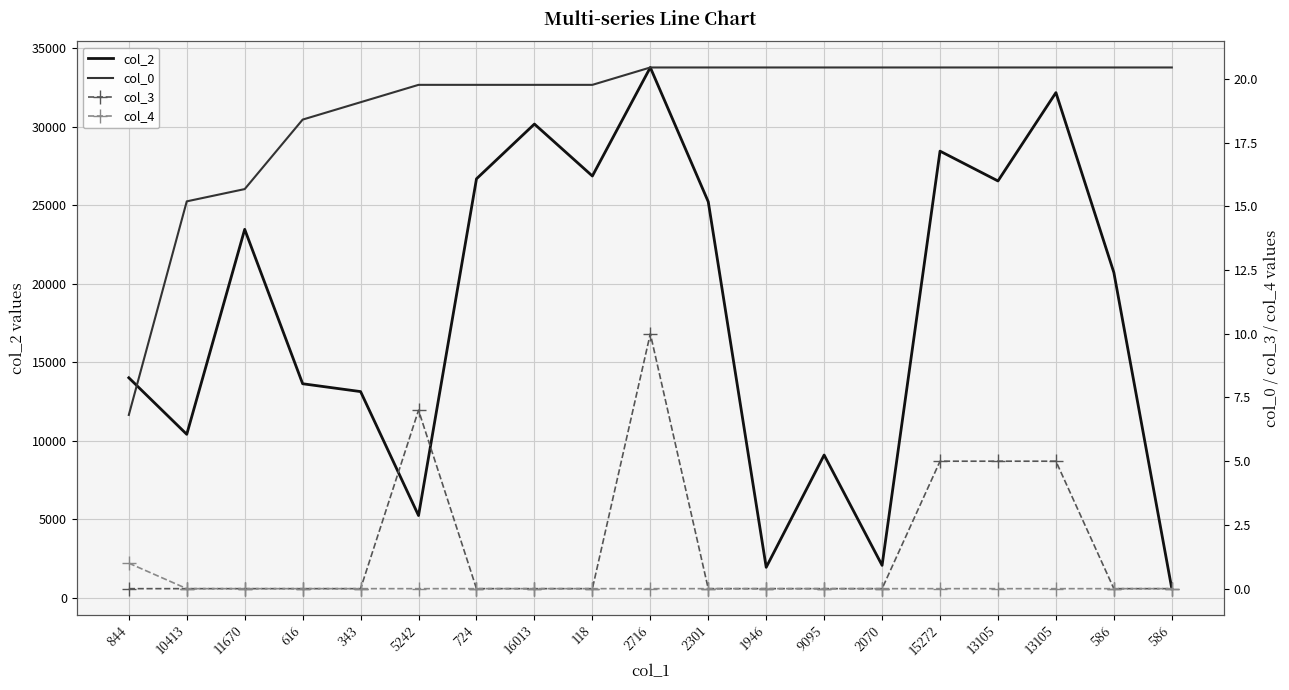

Reading left to right, transcribe all the data shown in this chart.

col_2: 14014.0	10413.0	23465.0	13634.0	13134.0	5242.0	26682.0	30170.0	26861.0	33772.0	25223.0	1946.0	9095.0	2070.0	28445.0	26546.0	32171.0	20716.0	586.0
col_0: 6.8	15.2	15.7	18.4	19.1	19.8	19.8	19.8	19.8	20.4	20.4	20.4	20.4	20.4	20.4	20.4	20.4	20.4	20.4
col_3: 0.0	0.0	0.0	0.0	0.0	7.0	0.0	0.0	0.0	10.0	0.0	0.0	0.0	0.0	5.0	5.0	5.0	0.0	0.0
col_4: 1.0	0.0	0.0	0.0	0.0	0.0	0.0	0.0	0.0	0.0	0.0	0.0	0.0	0.0	0.0	0.0	0.0	0.0	0.0